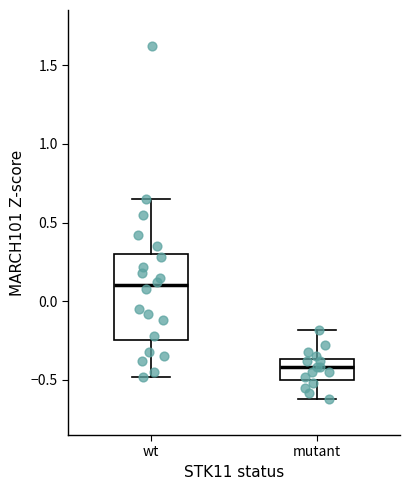

Reading left to right, read every box against the y-axis: the position of its median line, the range the box covers, and the ends of its whiskers. The values are not printed on the chart, so give them approximately, as read against the axis.

wt: median 0.10, box -0.25 to 0.30, whiskers -0.50 to 0.65
mutant: median -0.40, box -0.50 to -0.35, whiskers -0.60 to -0.20